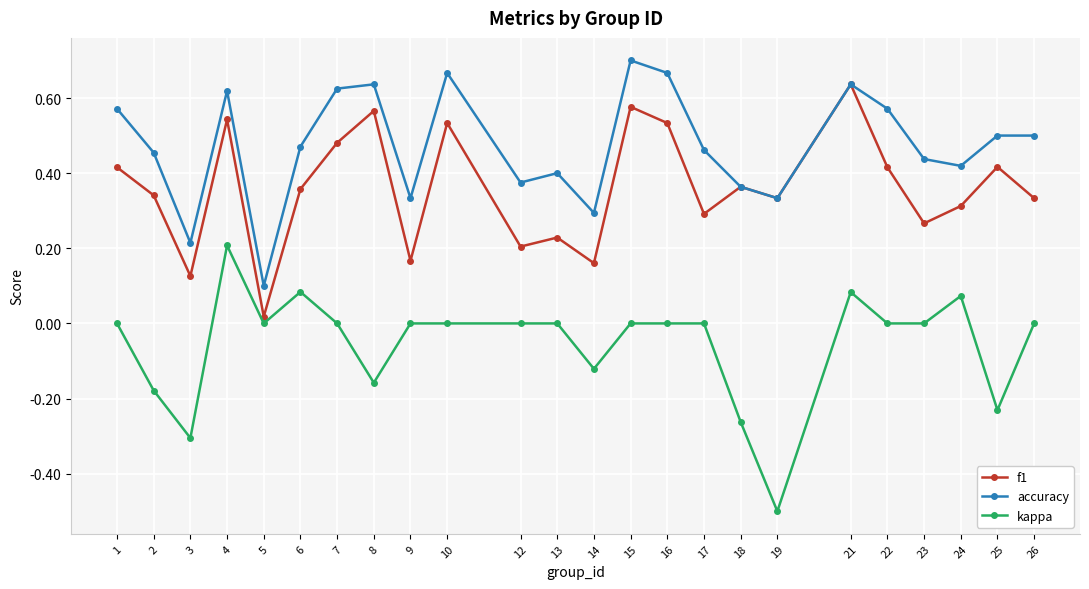

Which series changed the most between 10 and 18?

accuracy